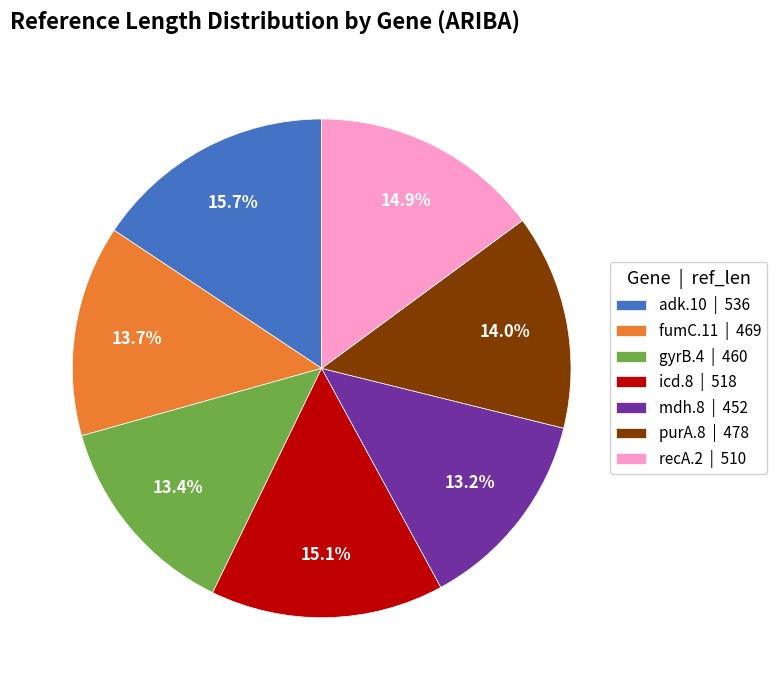

Is there a majority slice in this chart?

No